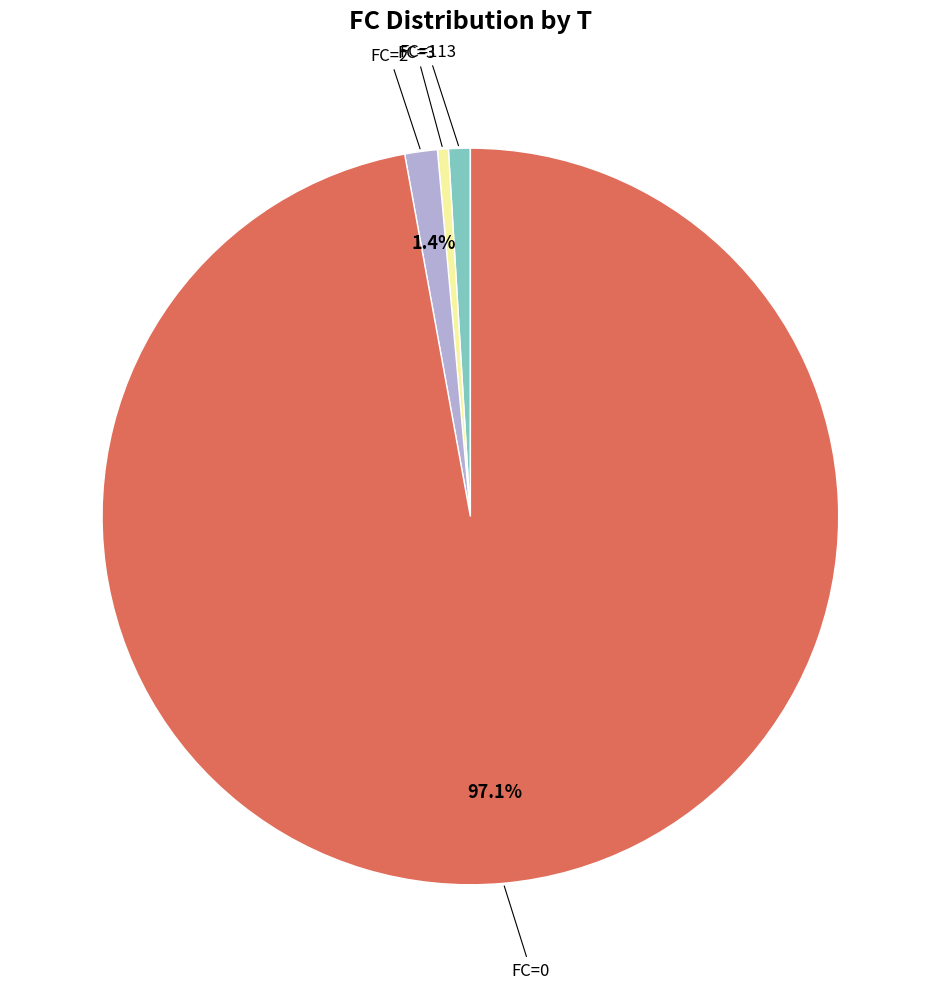

Is there any slice that represents more than half of the pie?

Yes